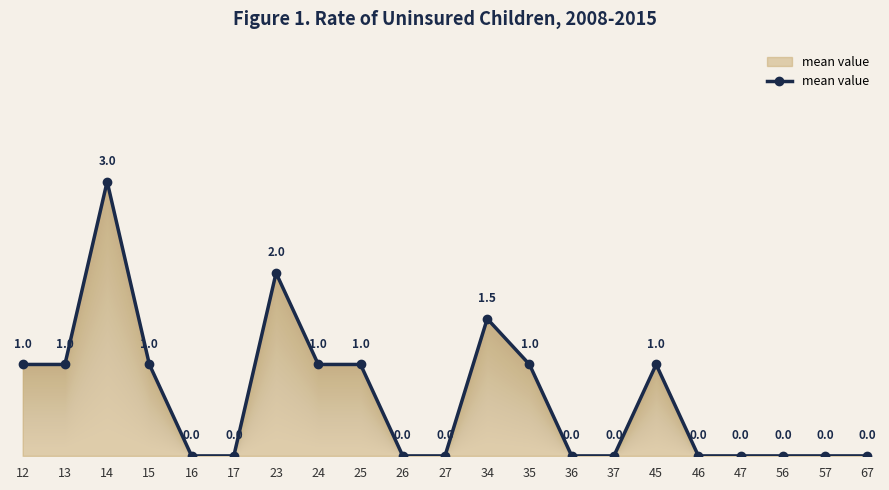

Which has a higher value, 35 or 16?

35